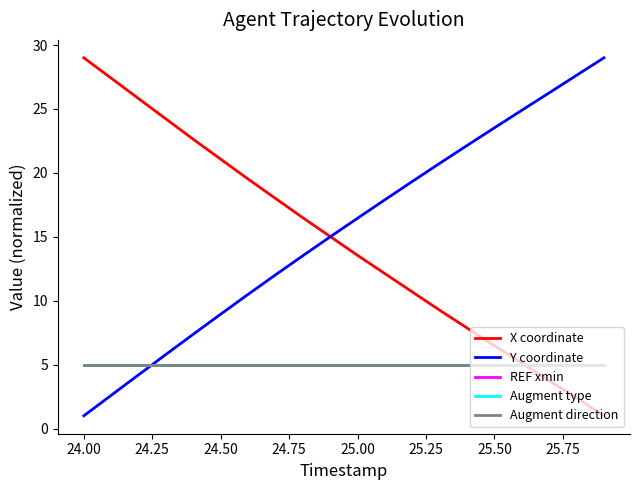

Does the chart have visible grid lines?

No